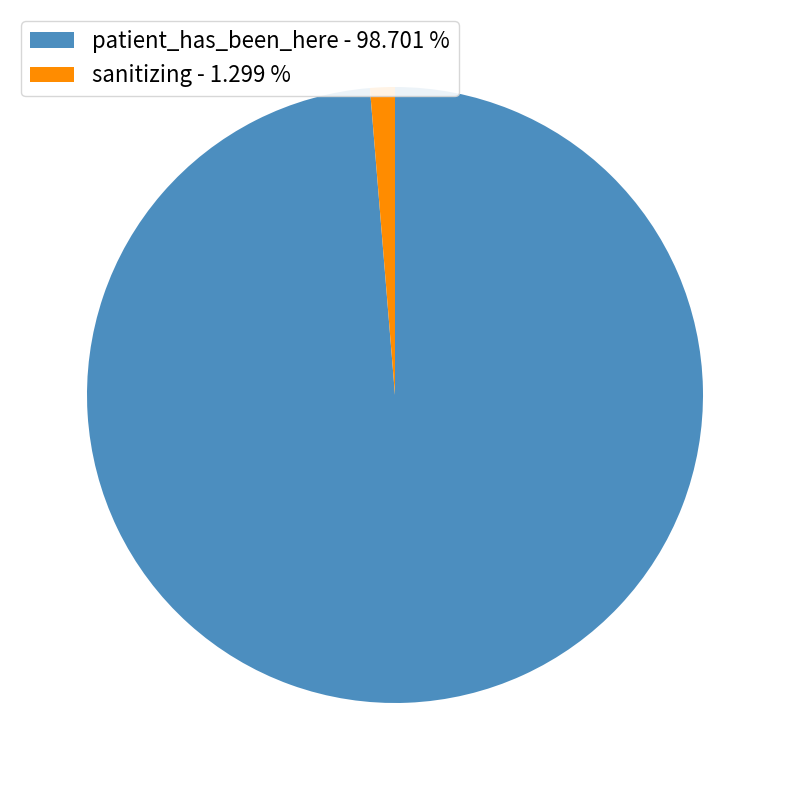

Is sanitizing - 1.299 % the majority of the pie?

No